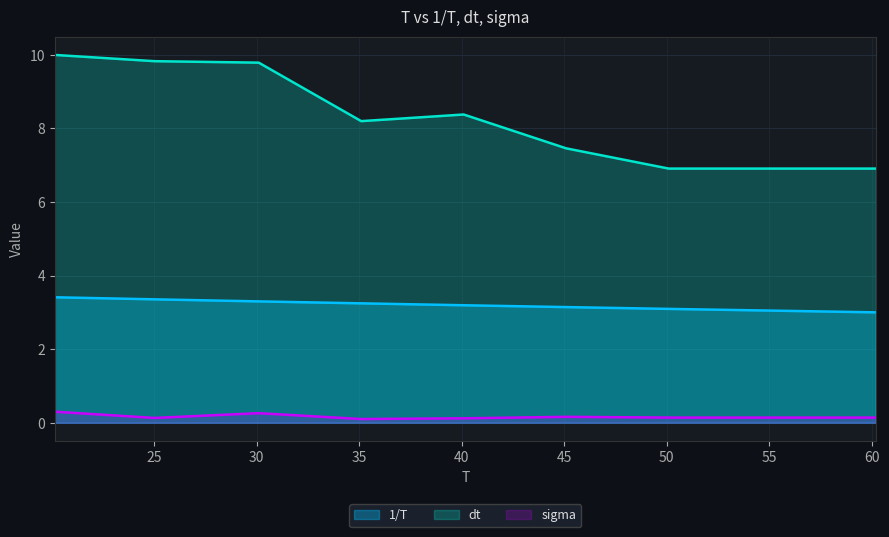

True or false: dt has a value of 9.8 at 25.02.

True